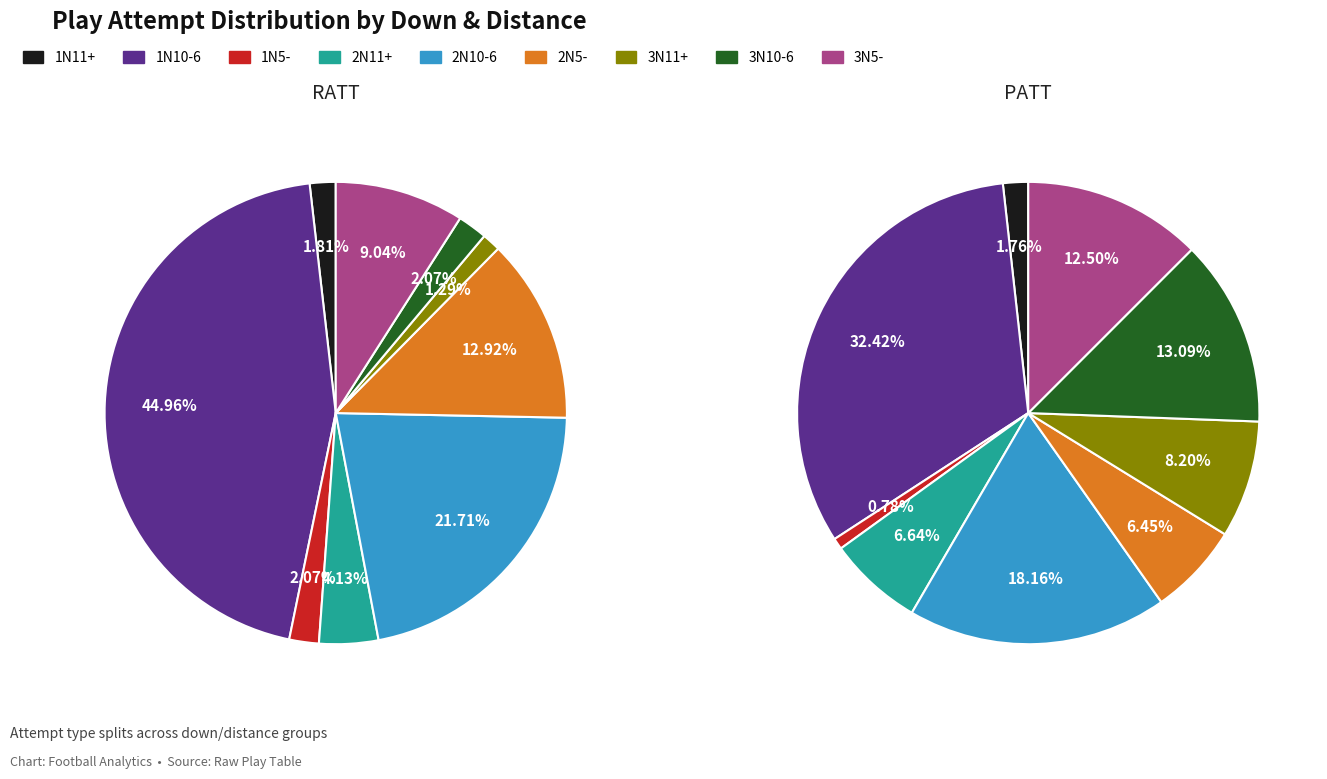

Which series changed the most between 1N11+ and 2N5-?

RATT